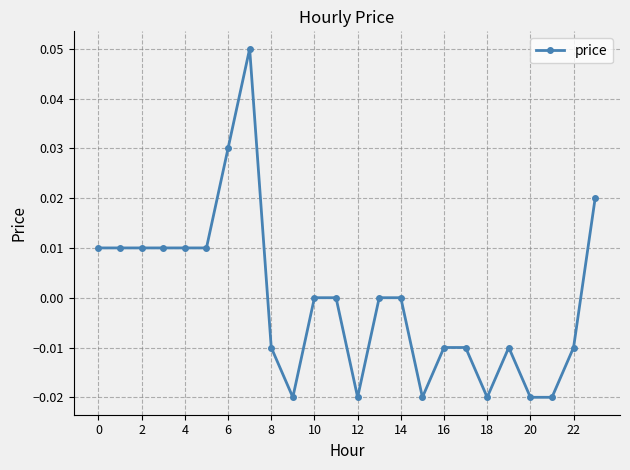

True or false: the data has more than 1 interior local peaks.

True